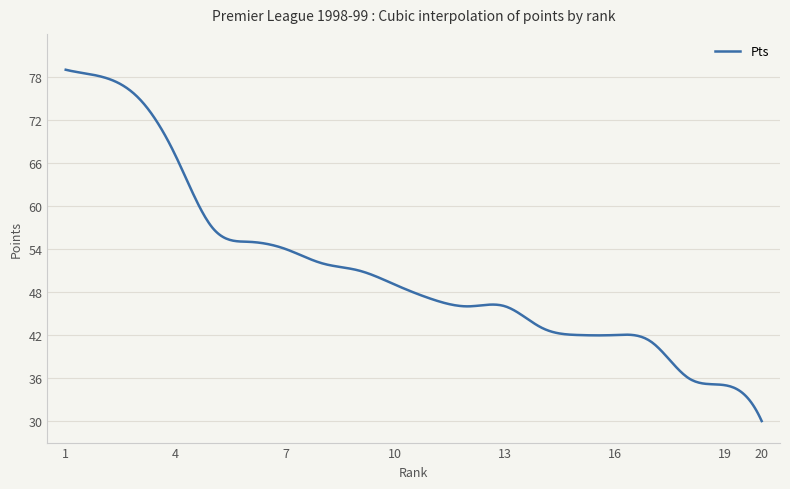

What is the minimum value shown in the chart?

30.0